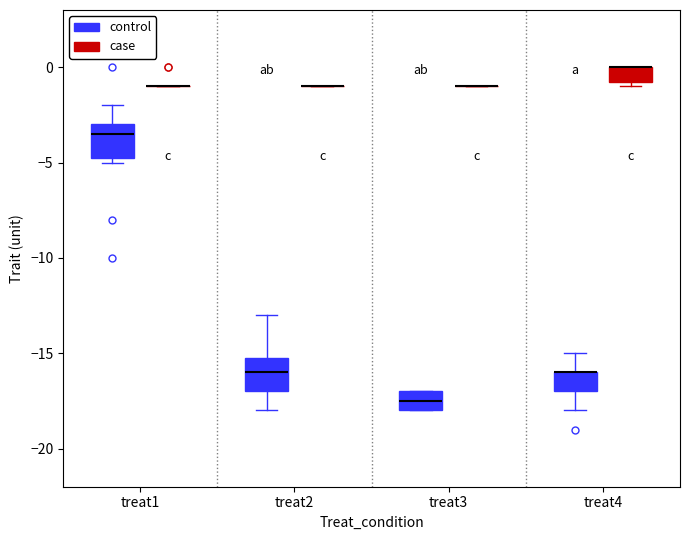

Reading left to right, transcribe this box plot: for each box, give where its median line is, the range the box spans, and where its two whiskers end, as read against the y-axis. The values are not printed on the chart, so give them approximately, as read against the axis.

treat1 (control): median -3.5, box -4.5 to -3.0, whiskers -5.0 to -2.0
treat1 (case): box collapsed to a line at -1.0, whiskers -1.0 to -1.0
treat2 (control): median -16.0, box -17.0 to -15.0, whiskers -18.0 to -13.0
treat2 (case): box collapsed to a line at -1.0, whiskers -1.0 to -1.0
treat3 (control): median -17.5, box -18.0 to -17.0, whiskers -18.0 to -17.0
treat3 (case): box collapsed to a line at -1.0, whiskers -1.0 to -1.0
treat4 (control): median -16.0 (drawn on the box's upper edge), box -17.0 to -16.0, whiskers -18.0 to -15.0
treat4 (case): median 0.0 (drawn on the box's upper edge), box -0.5 to 0.0, whiskers -1.0 to 0.0